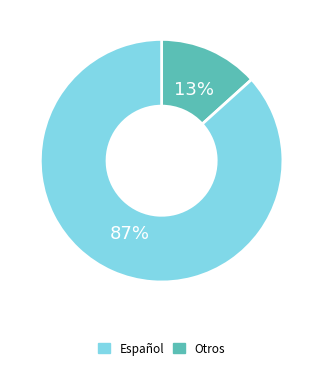

How many slices are in this pie chart?

2